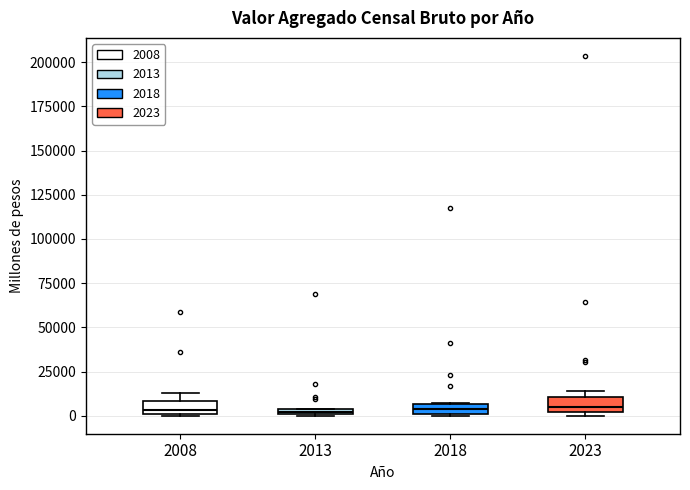

Where does the median line of the box at x = 2023 sit on the y-axis? The values are not printed on the chart, so give them approximately, as read against the axis.

5000